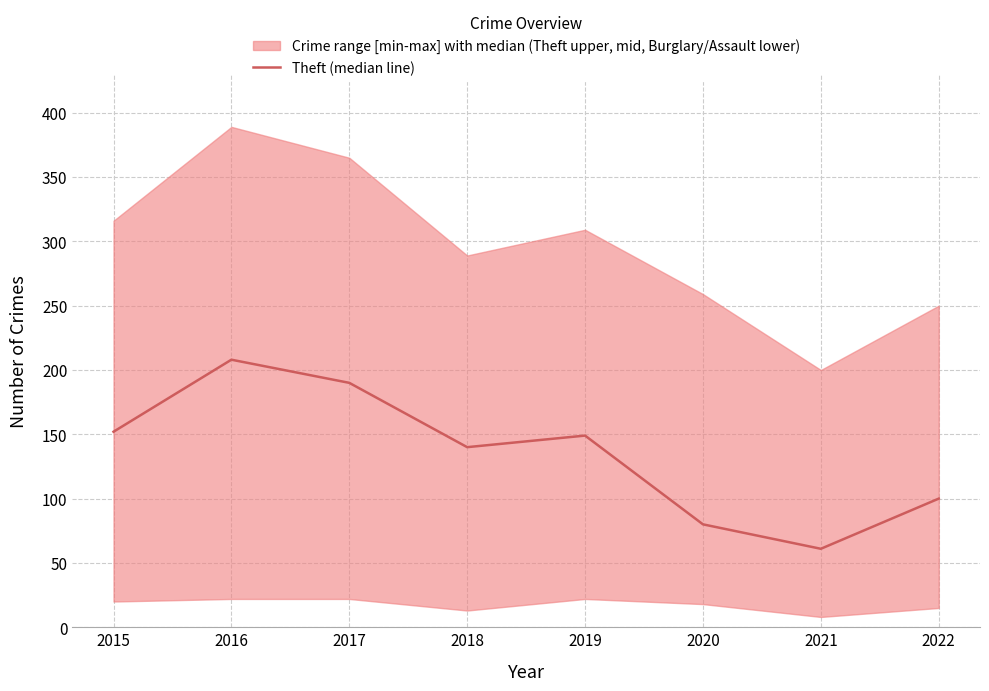

Where does the data first go above 149?

2015